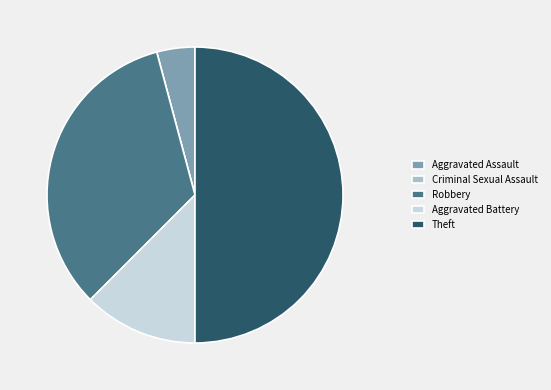

Is the sum of Theft and Aggravated Assault greater than half?

Yes